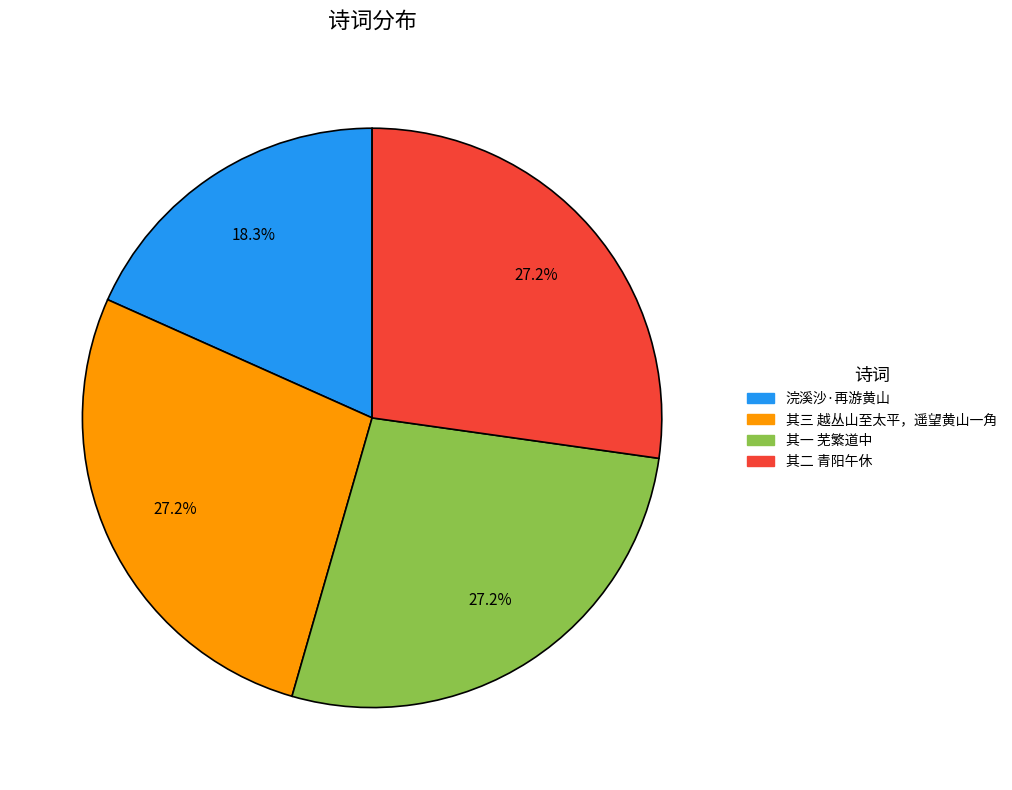

Is there a majority slice in this chart?

No